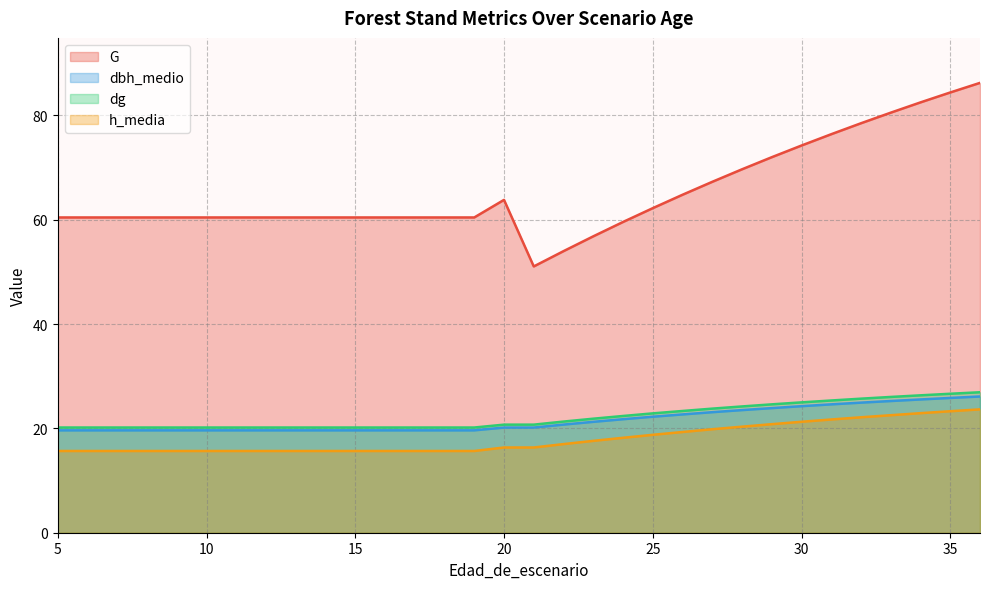

Does the chart display data point markers on the line(s)?

No